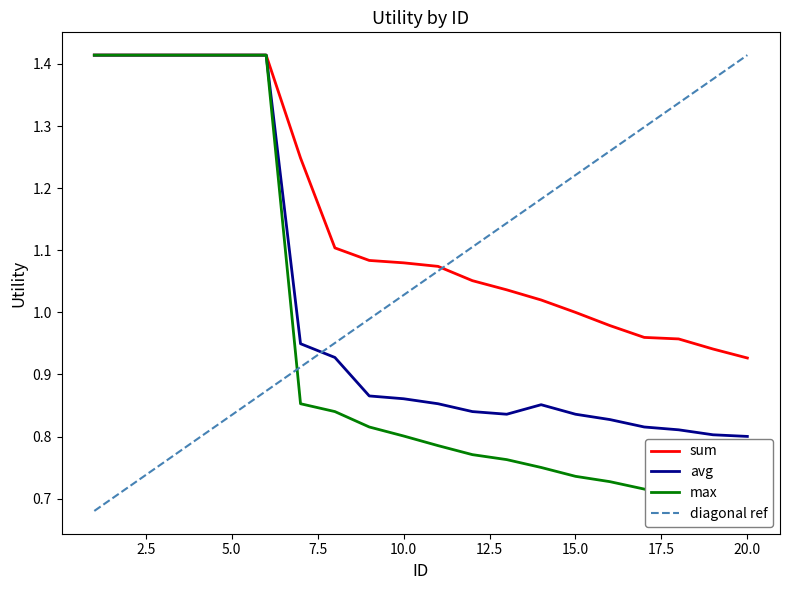

What value does the sum series have at 17?

1.0